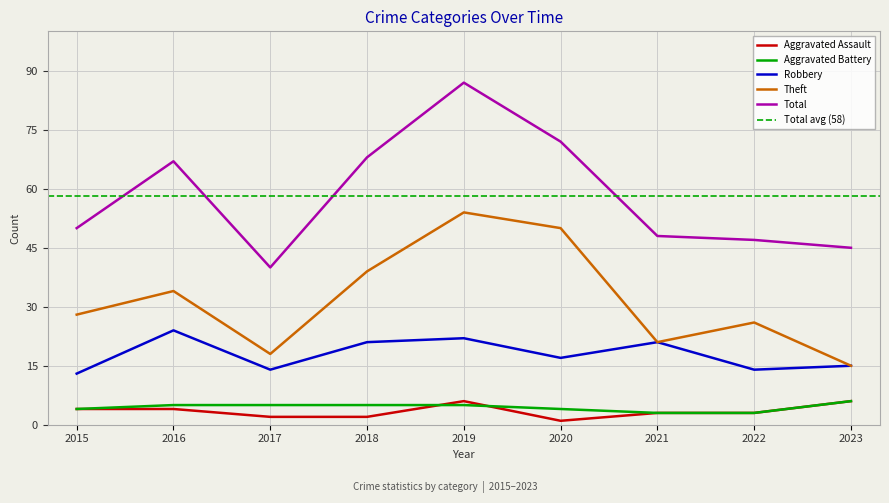

Is the value of Theft at 2023 greater than the value of Robbery at 2018?

No